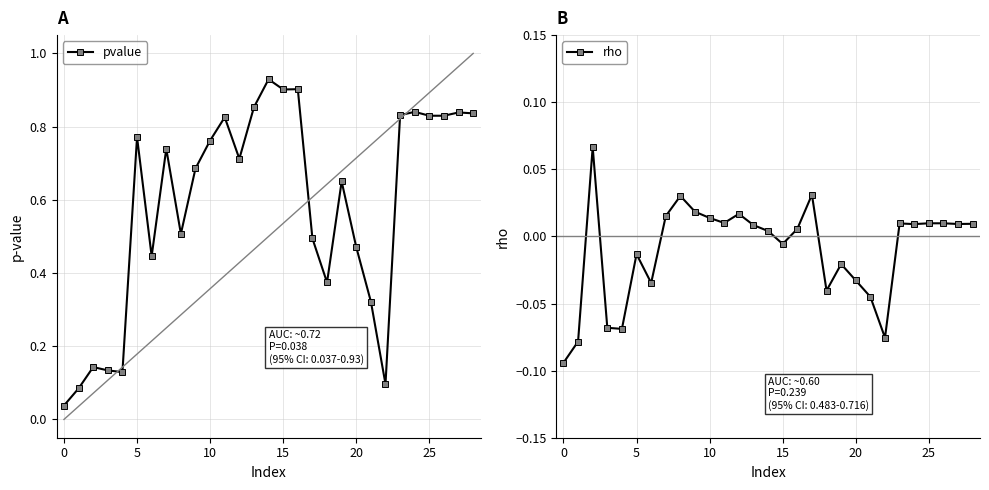

What is the sum of the pvalue values at 21 and 16?

1.2